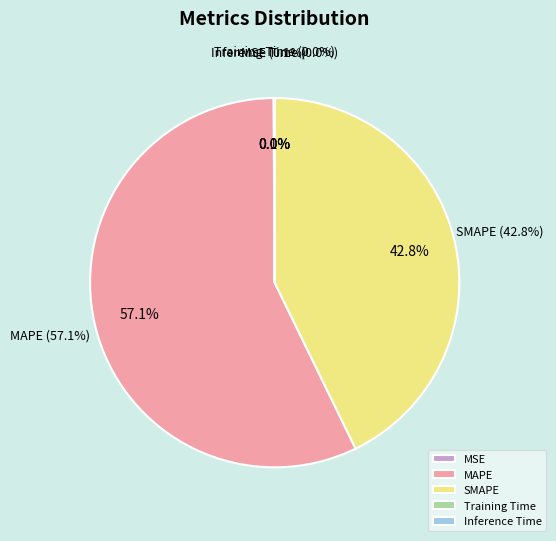

What is the total percentage of MAPE and MSE?

57.2%